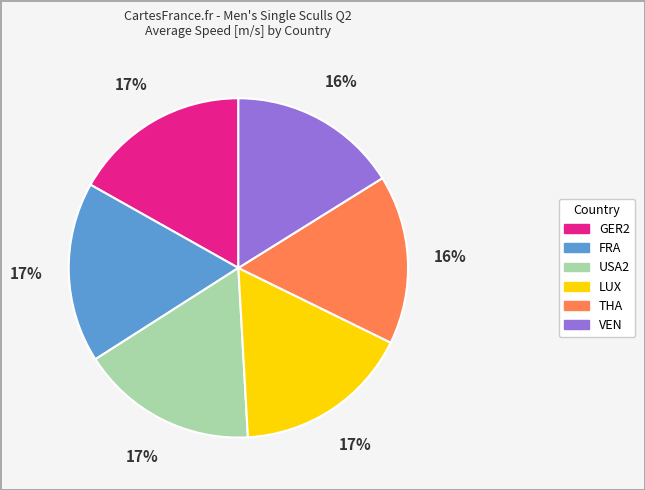

To the nearest percent, what portion does THA represent?

16%